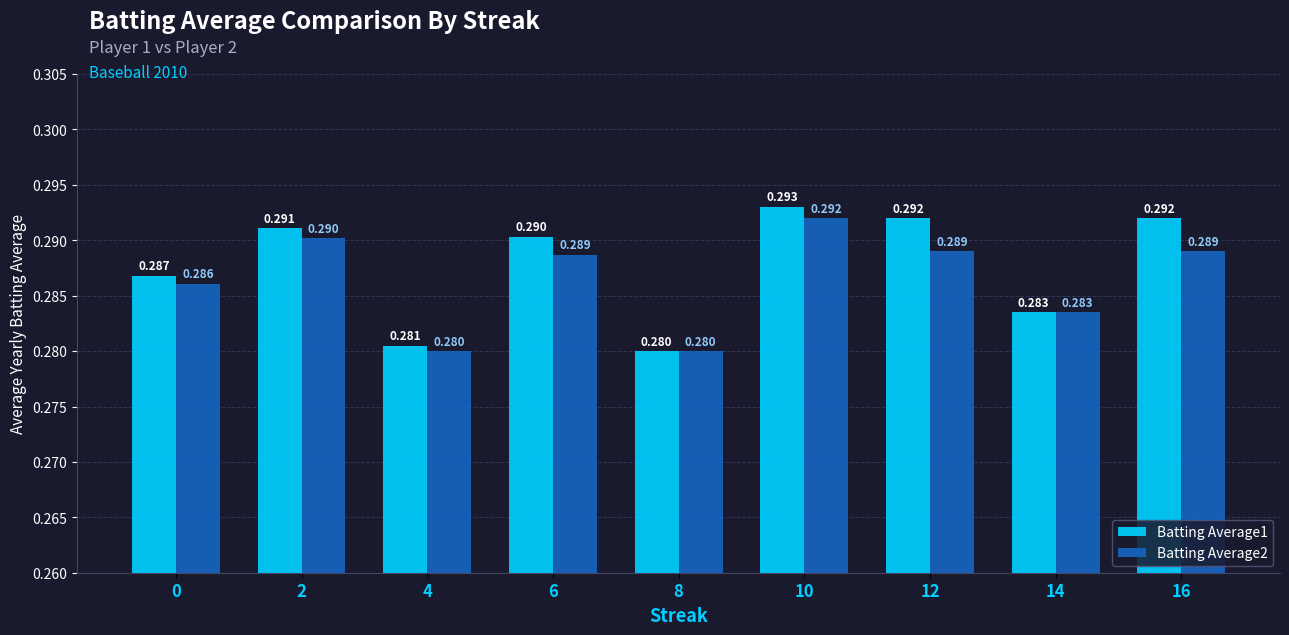

Is the value of Batting Average1 at 0 greater than the value of Batting Average2 at 0?

Yes